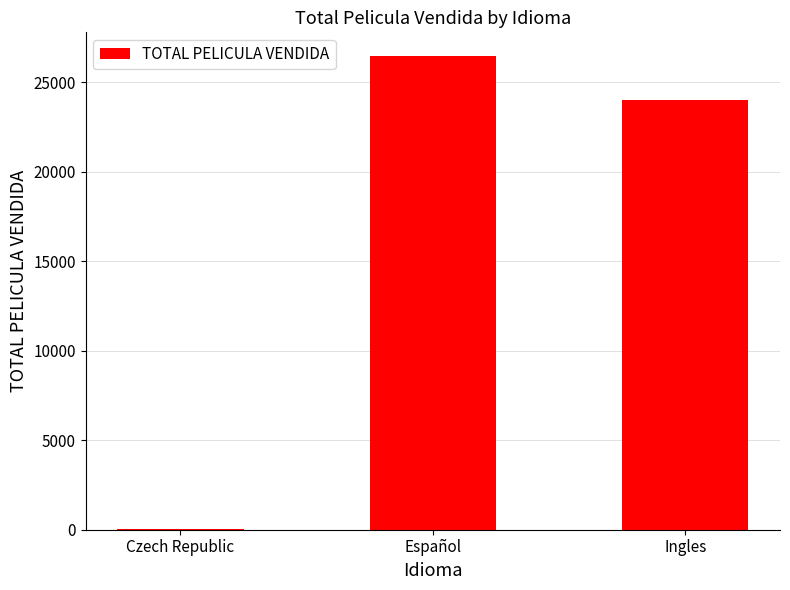

Does the chart contain stacked bars?

No